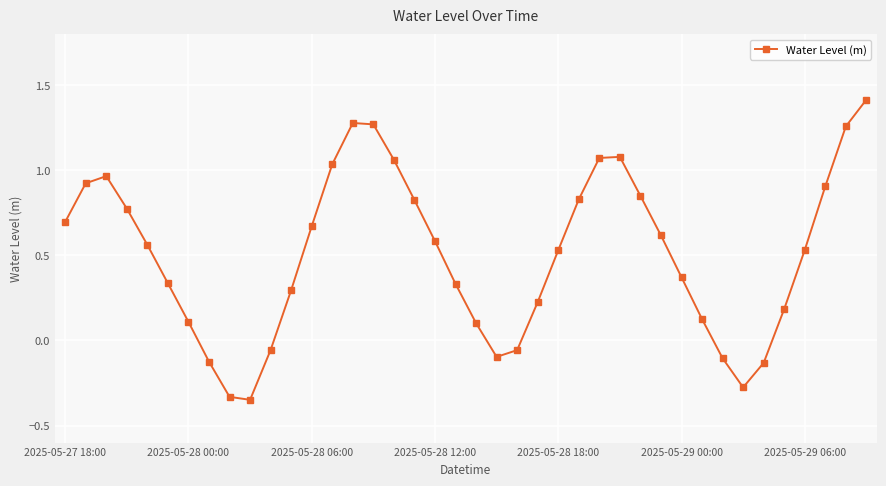

What is the greatest value displayed?

1.4